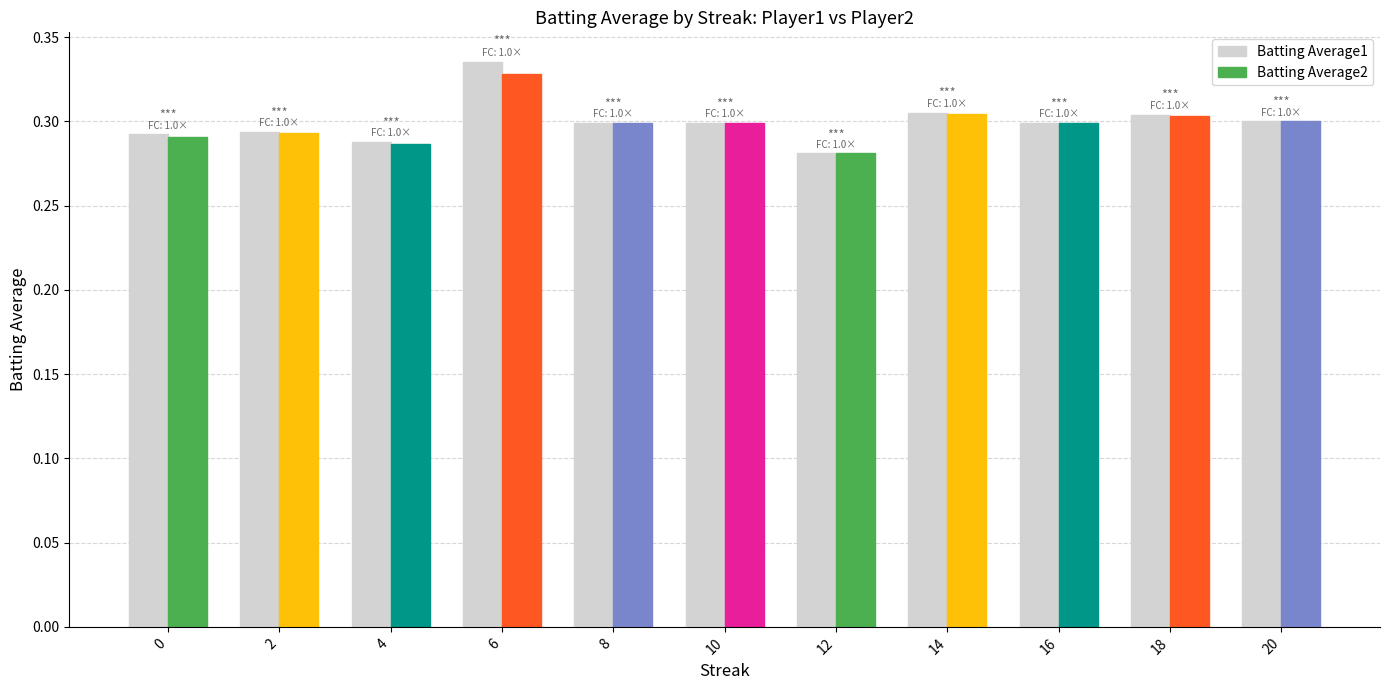

Which label corresponds to the smallest value in the chart?

12